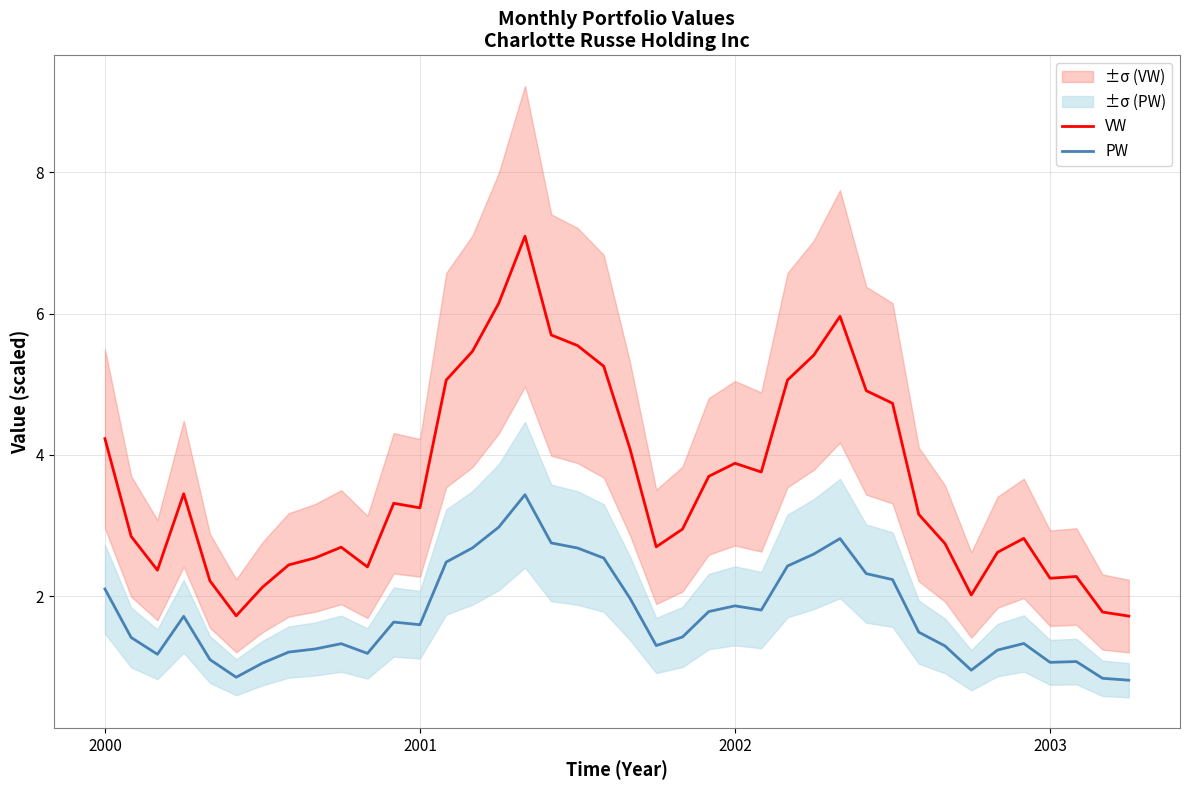

Does the chart have visible grid lines?

Yes